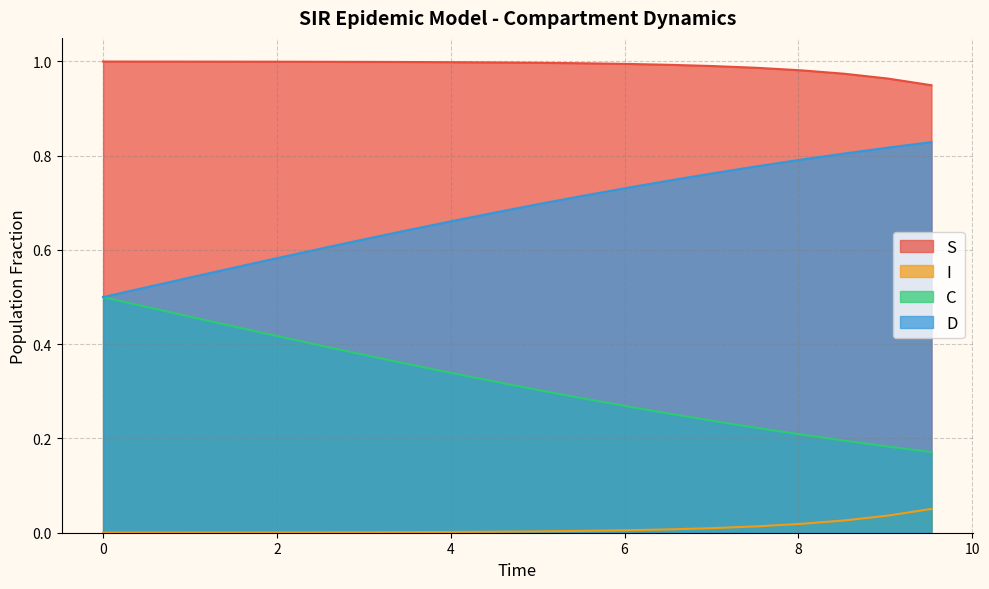

At how many categories does at least one series exceed 0?

20